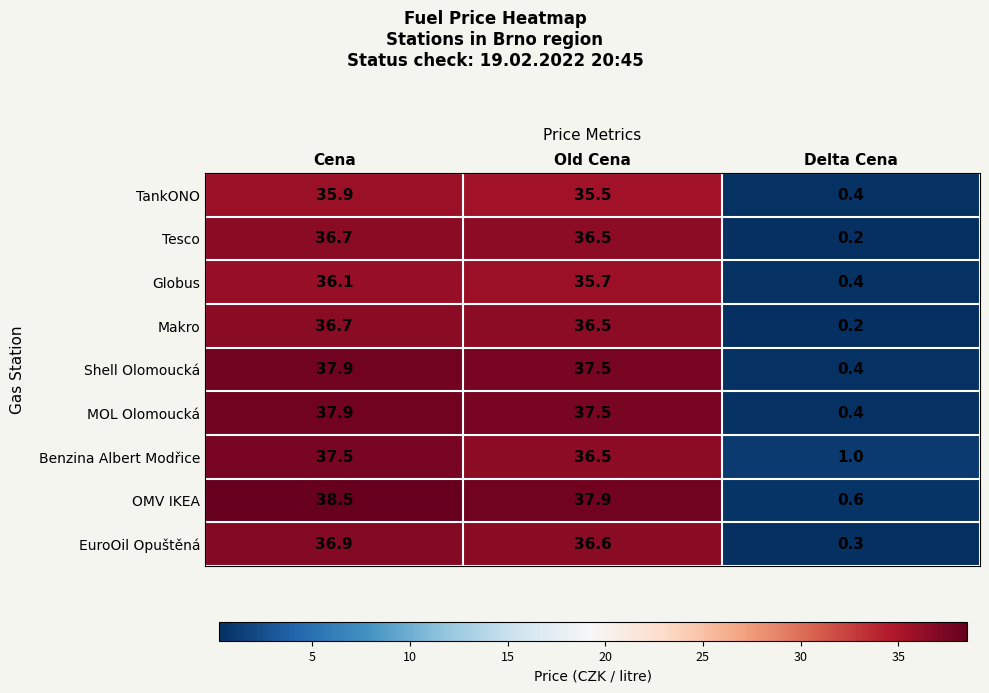

What is the total value across all series at Cena?

334.1